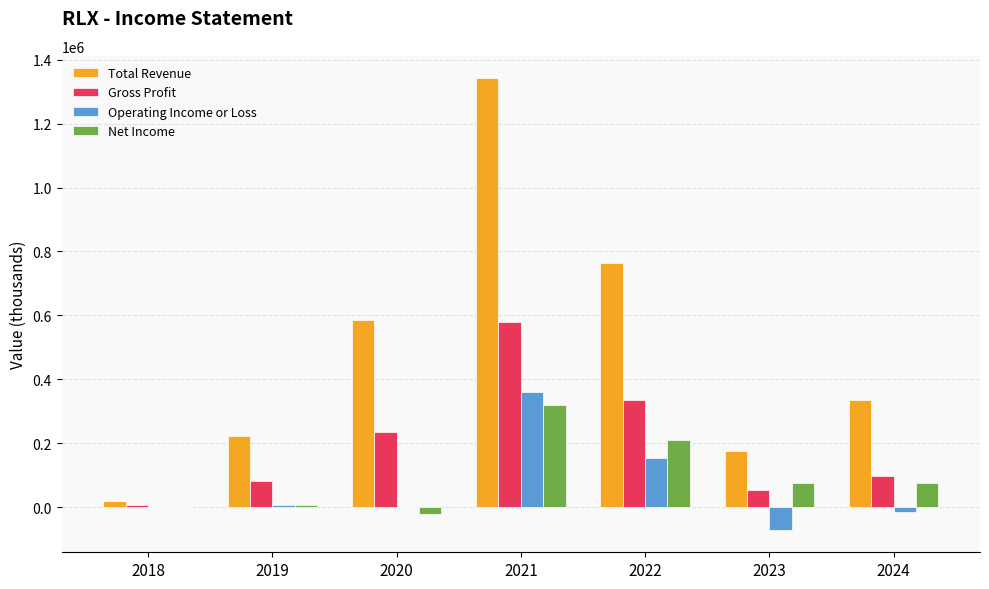

The value of Total Revenue at 2023 is 175400. True or false?

True